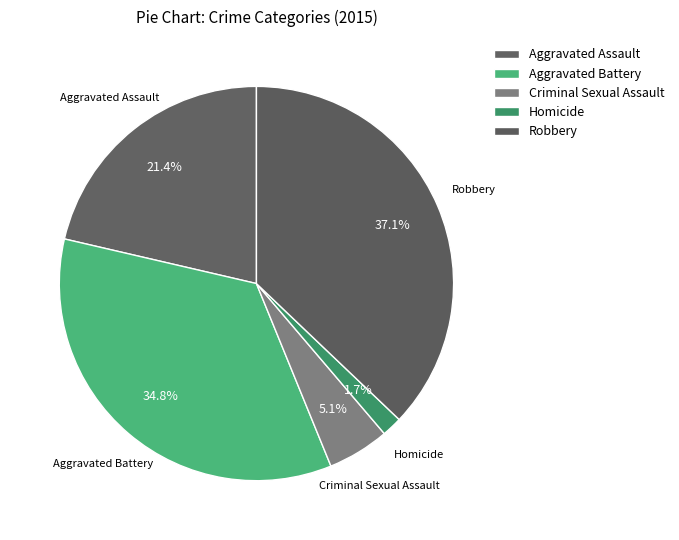

Rank the categories by value from highest to lowest.

Robbery, Aggravated Battery, Aggravated Assault, Criminal Sexual Assault, Homicide